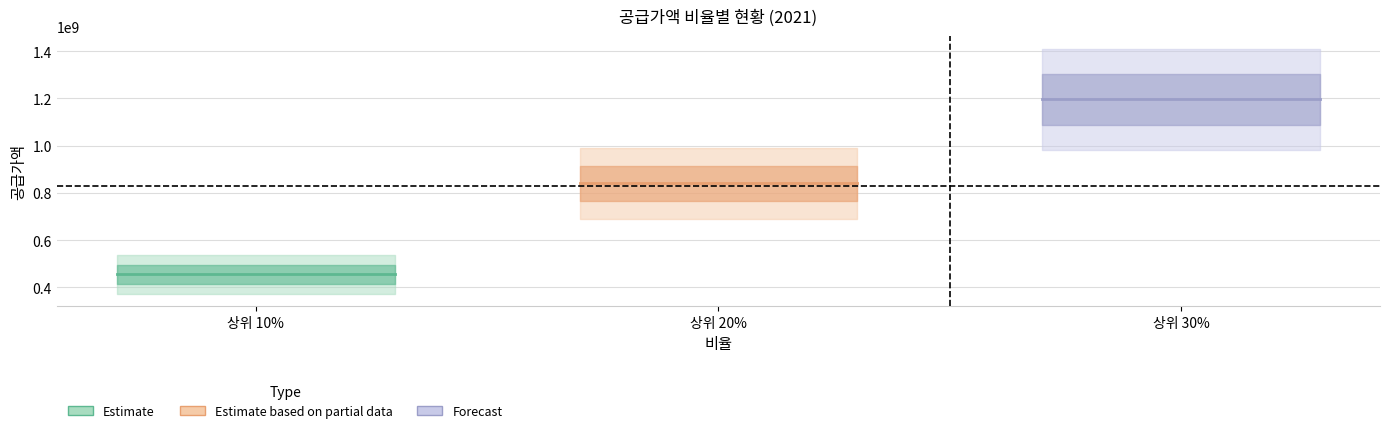

Which series has the widest spread of values?

Estimate